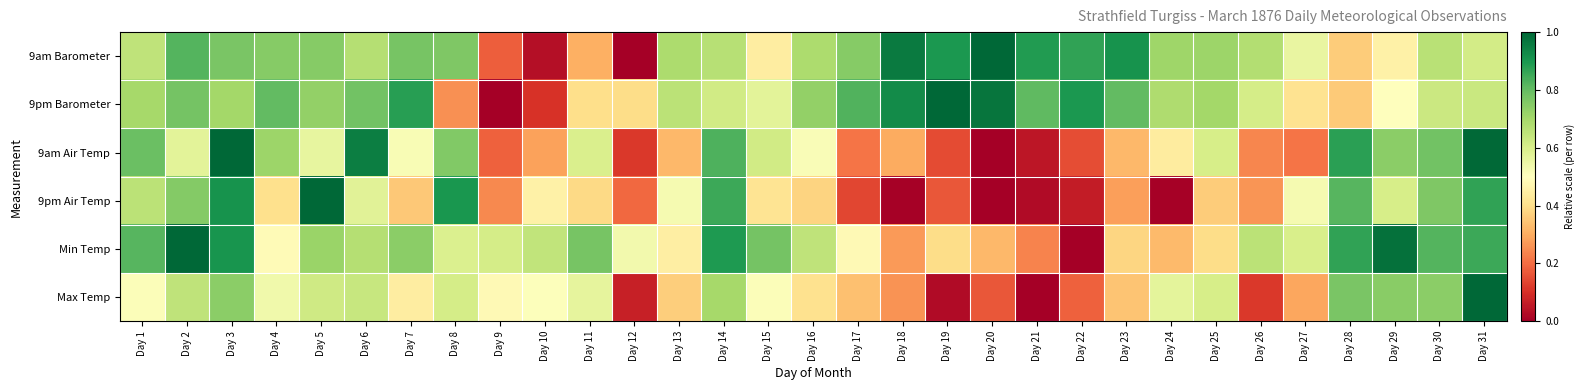

List the series in order of their peak value, highest first.

9am Barometer, 9pm Barometer, 9am Air Temp, 9pm Air Temp, Min Temp, Max Temp